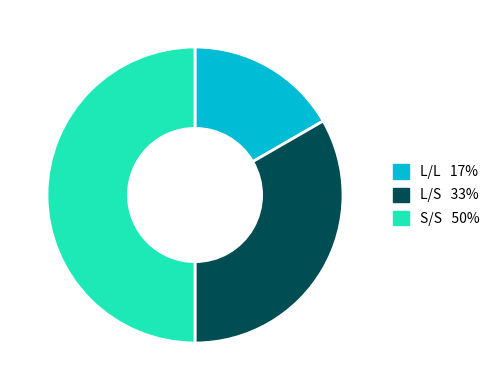

Is it true that S/S is 43% of the pie?

False